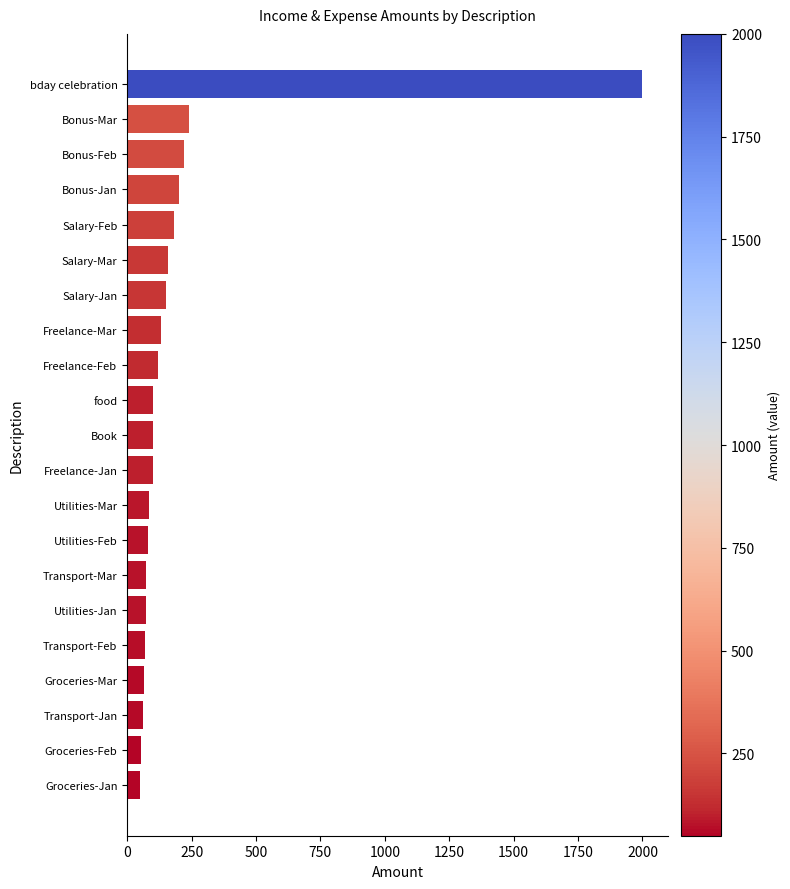

How many data points does each series have?

21